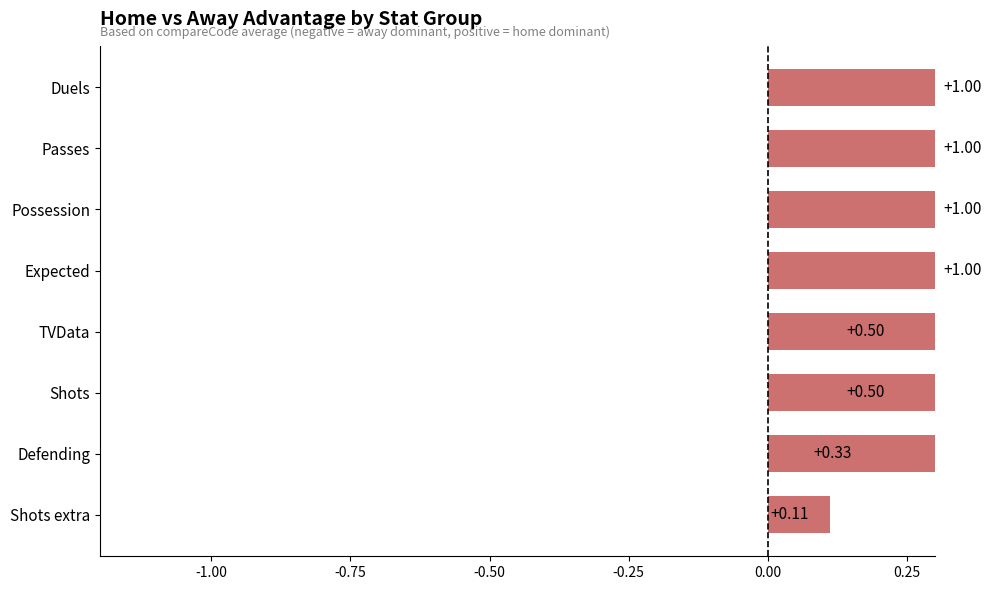

Does the chart contain any negative values?

No